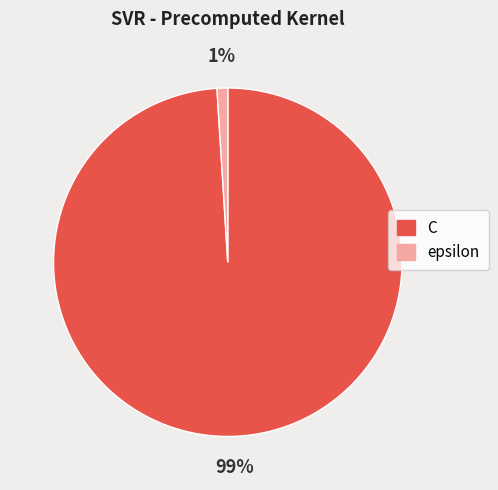

How many segments does this pie chart have?

2